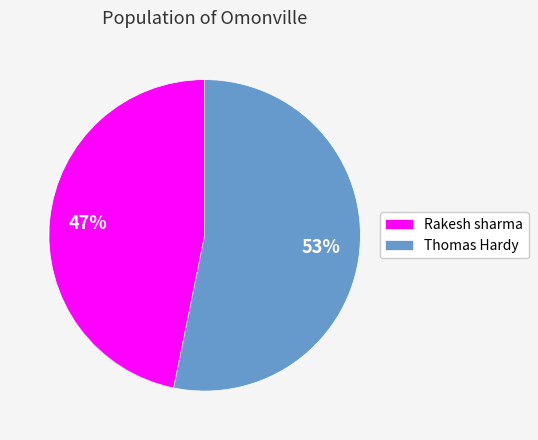

How many segments does this pie chart have?

2